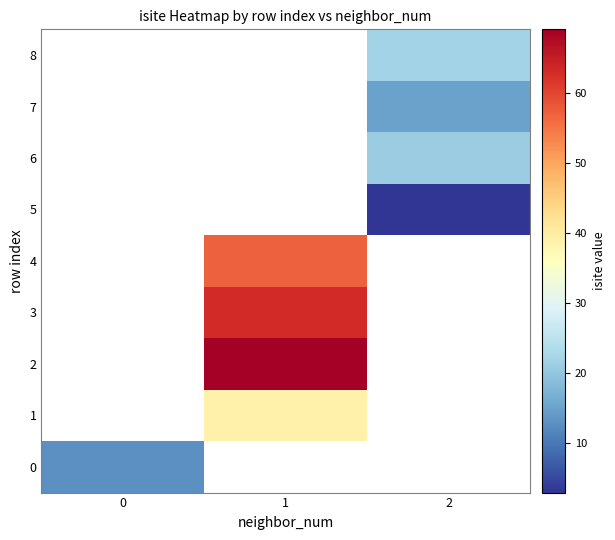

Is the value of row_0 at 2 greater than the value of row_6 at 2?

No